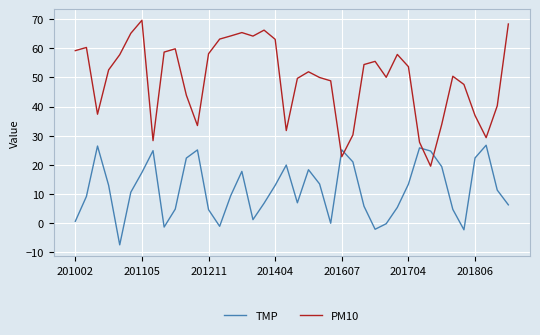

What is the difference between the maximum and minimum values in the TMP series?

34.3